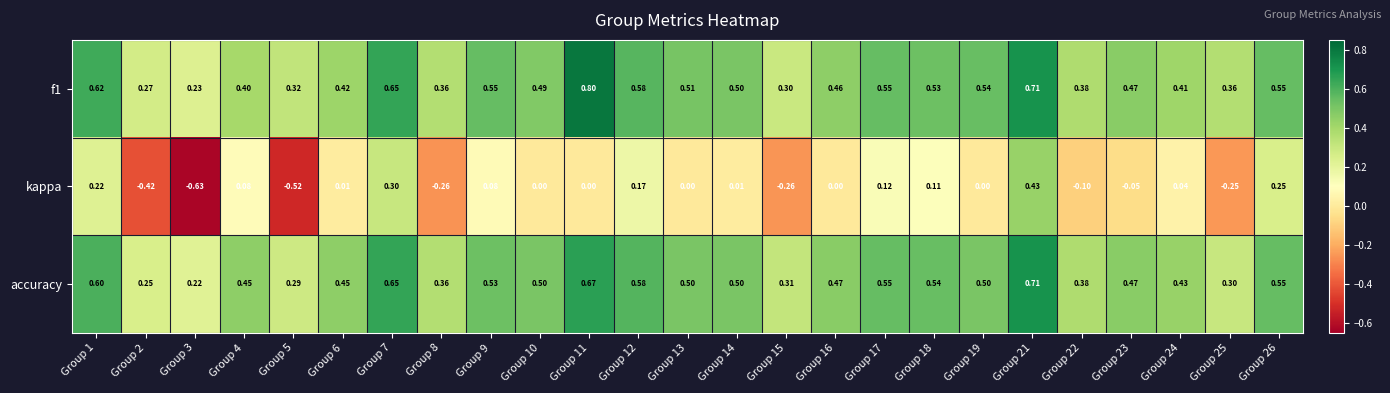

Which series changed the most between Group 2 and Group 17?

kappa